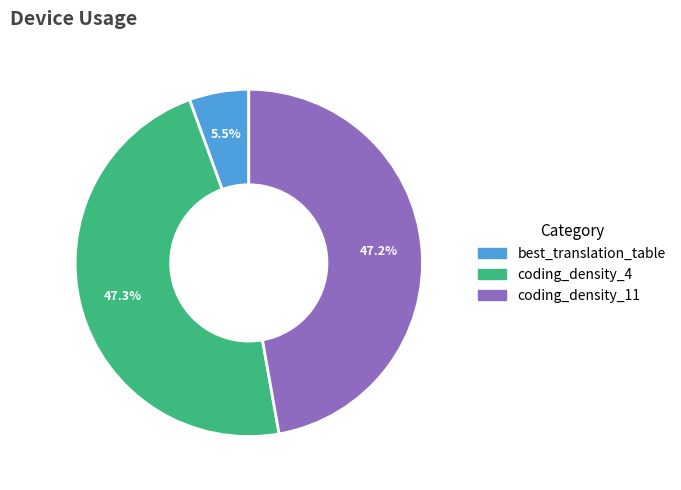

How much of the chart is everything except coding_density_4?

52.7%